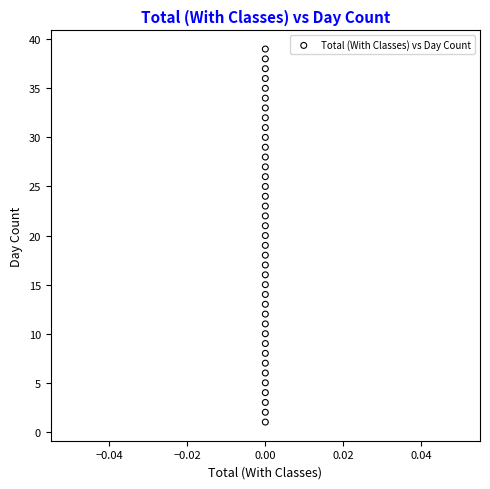

What is the range of Y values (max minus min)?

38